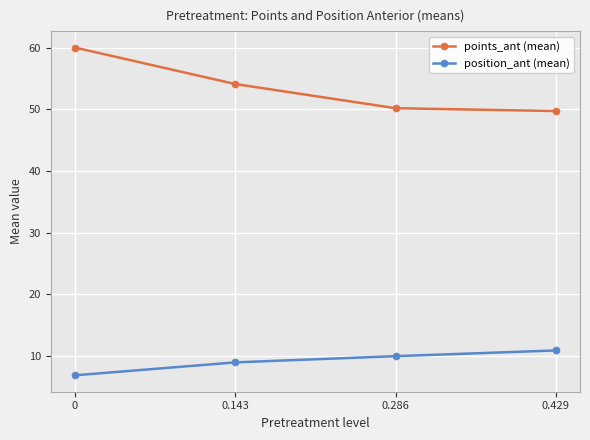

Rank the series by their maximum value, from highest to lowest.

points_ant (mean), position_ant (mean)